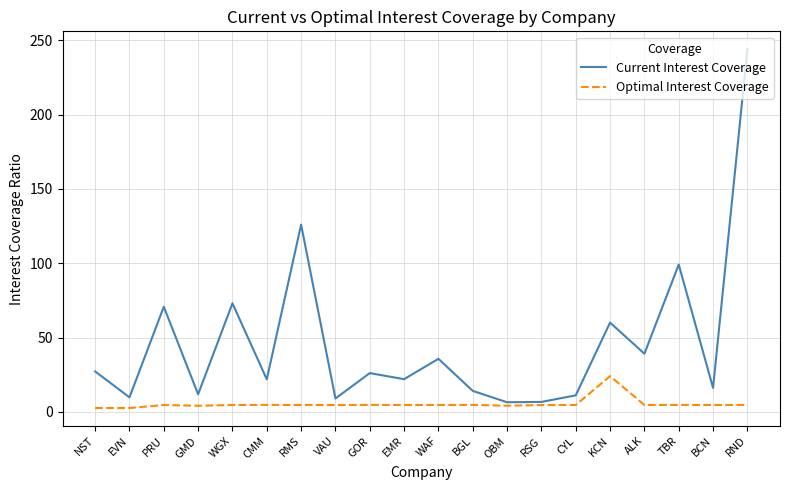

How many interior local valleys does the Current Interest Coverage series have?

8